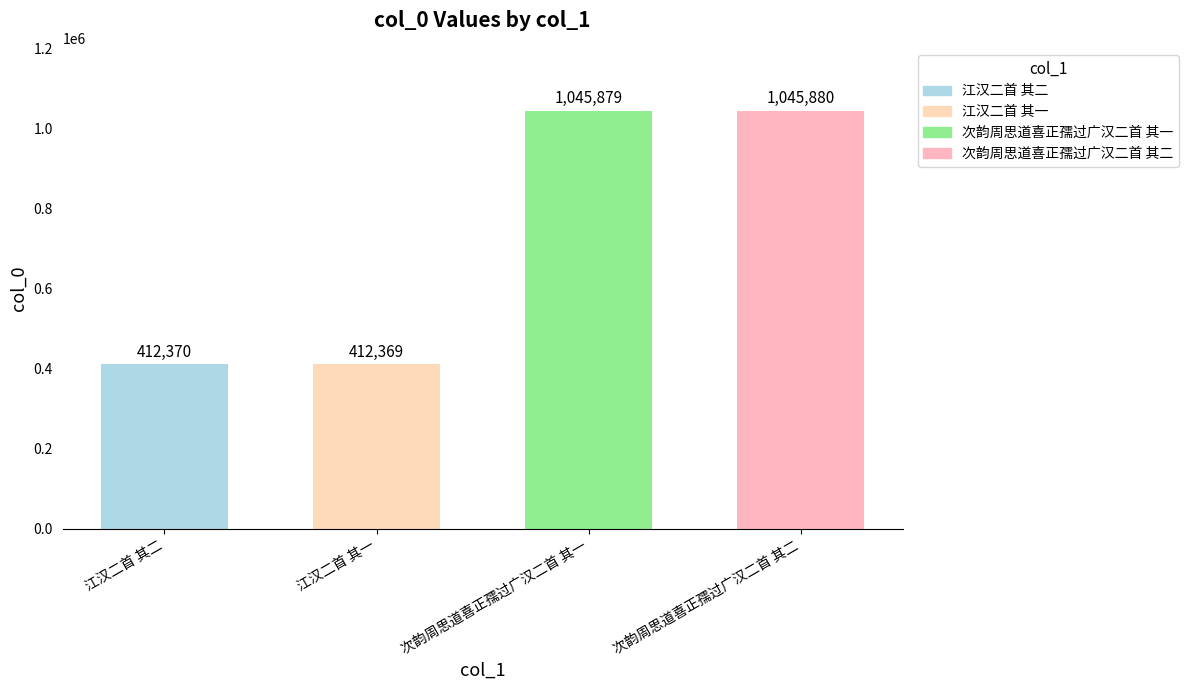

Which category has the highest value across all series?

次韵周思道喜正孺过广汉二首 其二